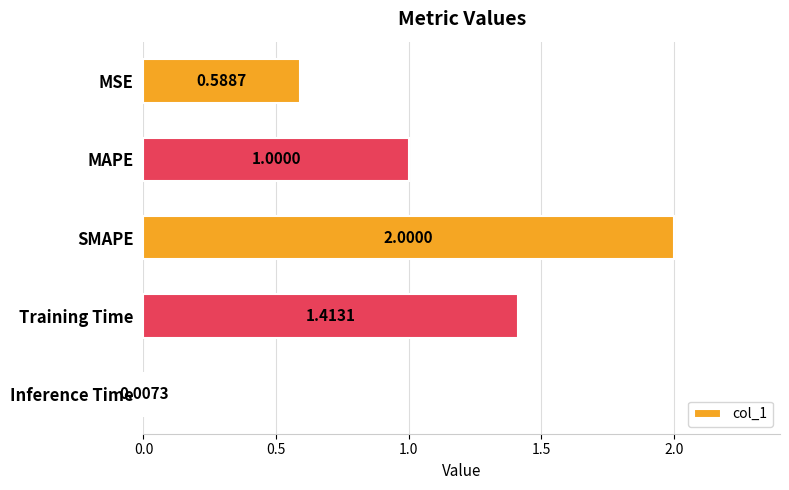

Which category has the lowest value across all series?

Inference Time